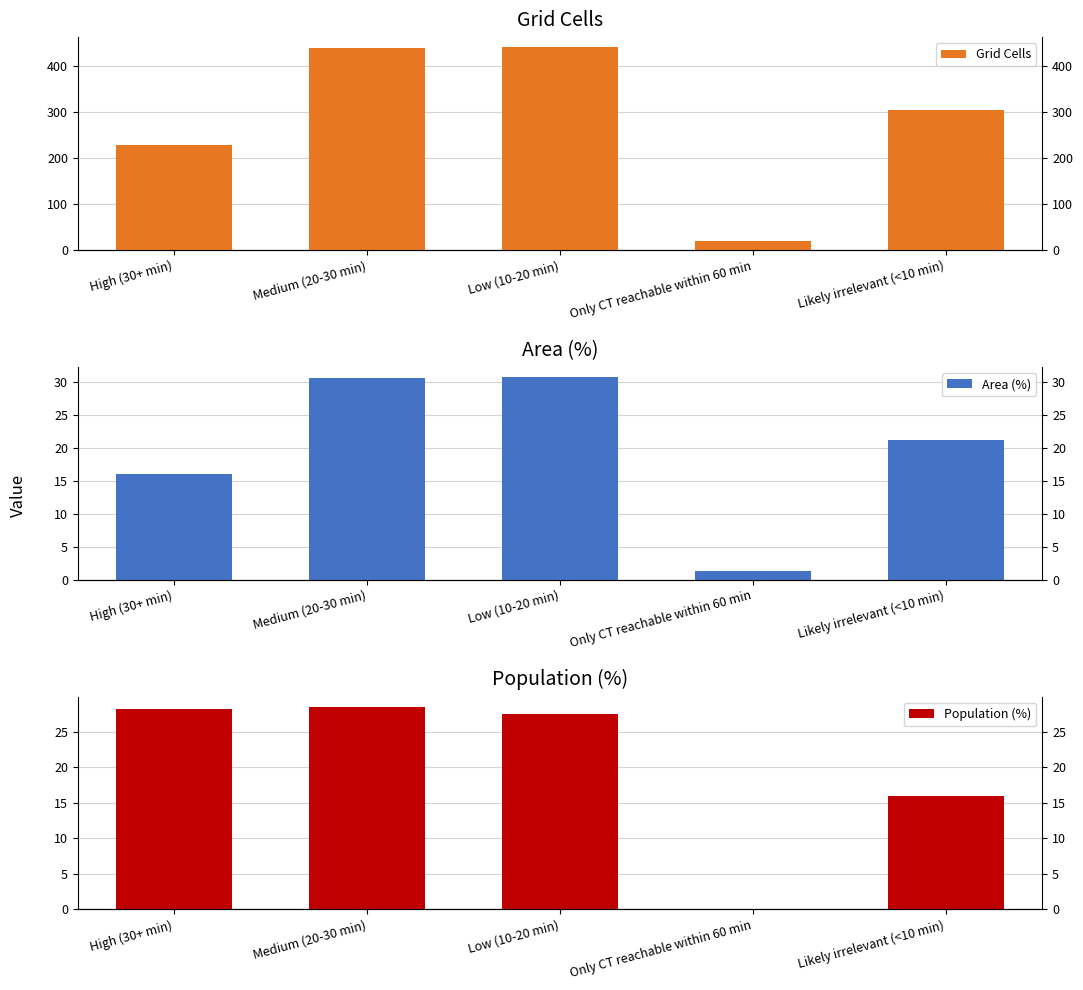

List the labels in order of Population (%) value, smallest first.

Only CT reachable within 60 min, Likely irrelevant (<10 min), Low (10-20 min), High (30+ min), Medium (20-30 min)